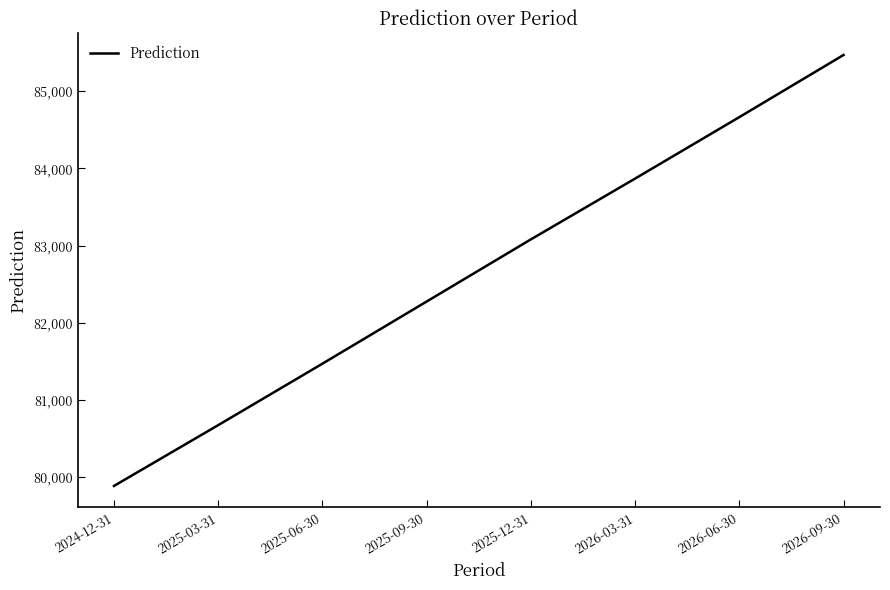

Is it true that the value at 2025-06-30 is 81470.9?

True